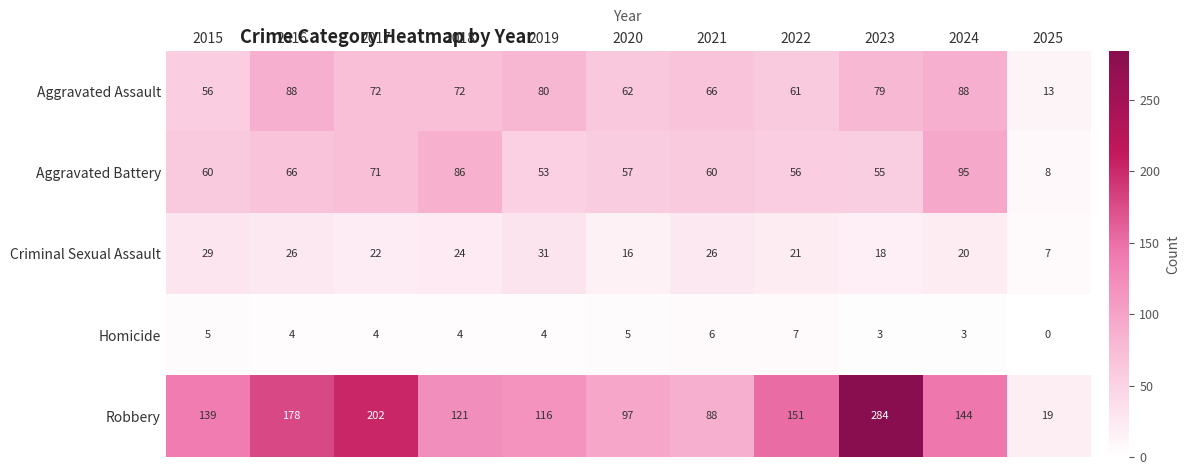

What is the sum of all Criminal Sexual Assault values?

240